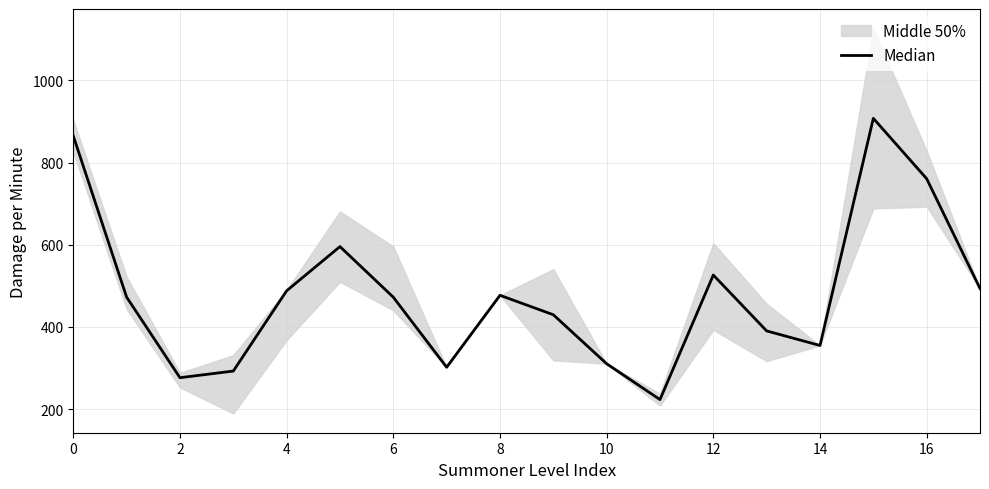

At which category does the chart reach its minimum across all series?

11